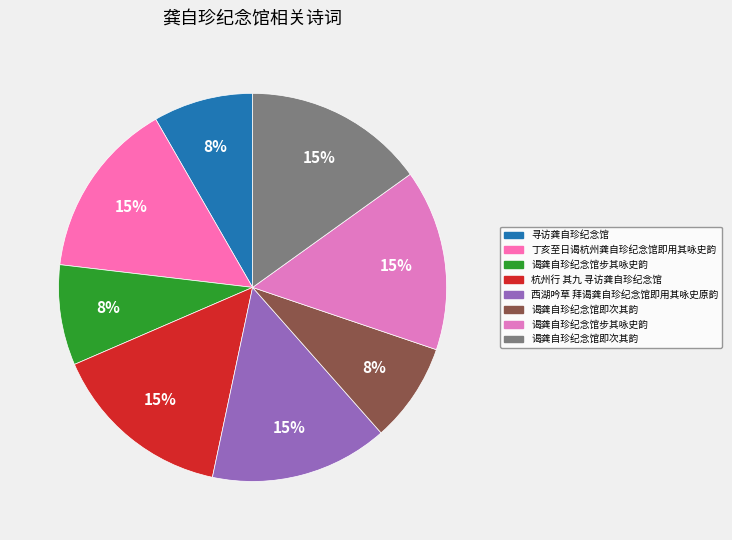

To the nearest percent, what is the difference between the largest and smallest slice percentages?

7%